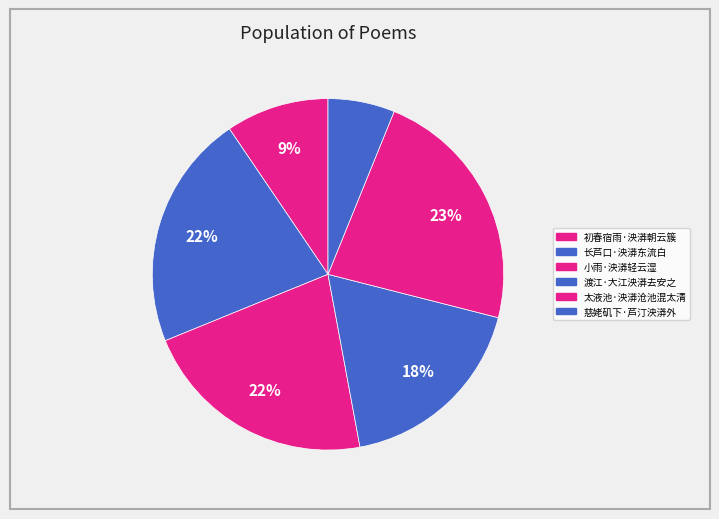

What is the change in value from 长芦口·泱漭东流白 to 慈姥矶下·芦汀泱漭外?

-261915